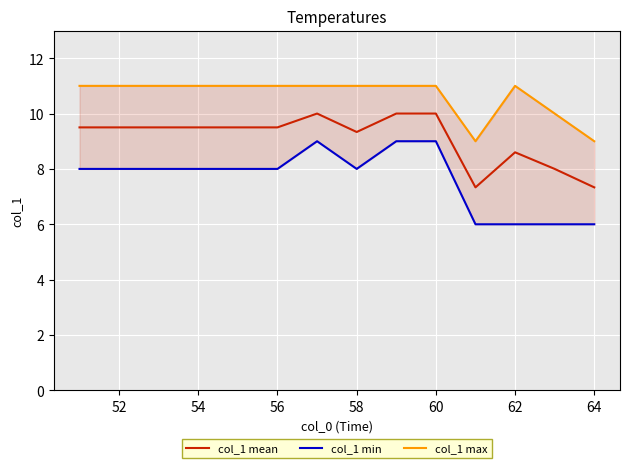

True or false: col_1 mean has a value of 14.6 at 62.

False